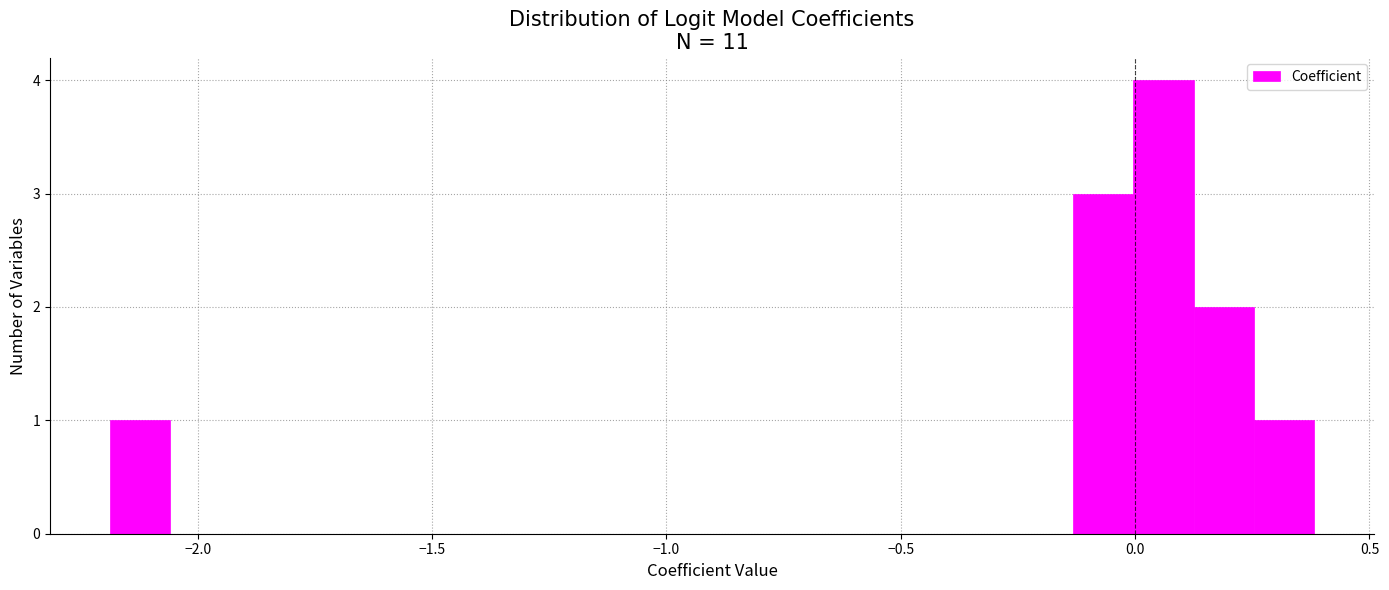

Read against the x-axis, roughly where is the centre of the tallest bar?

0.05